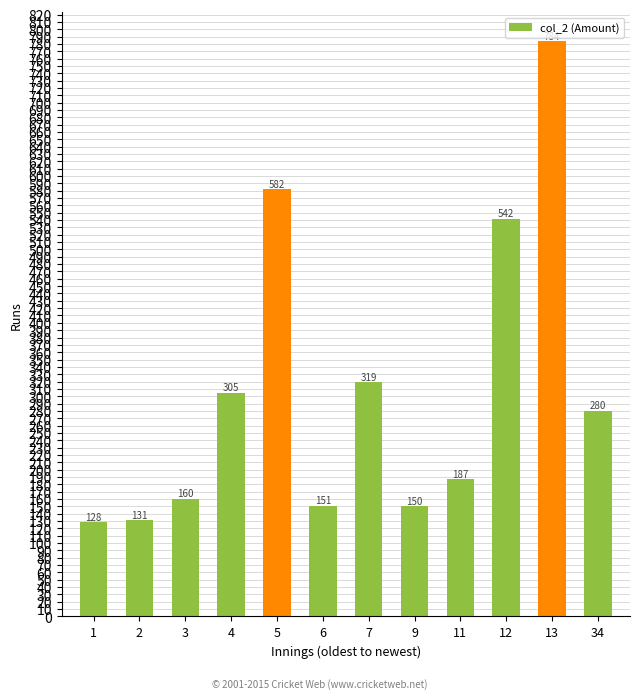

True or false: the data shows 874 at 5.

False